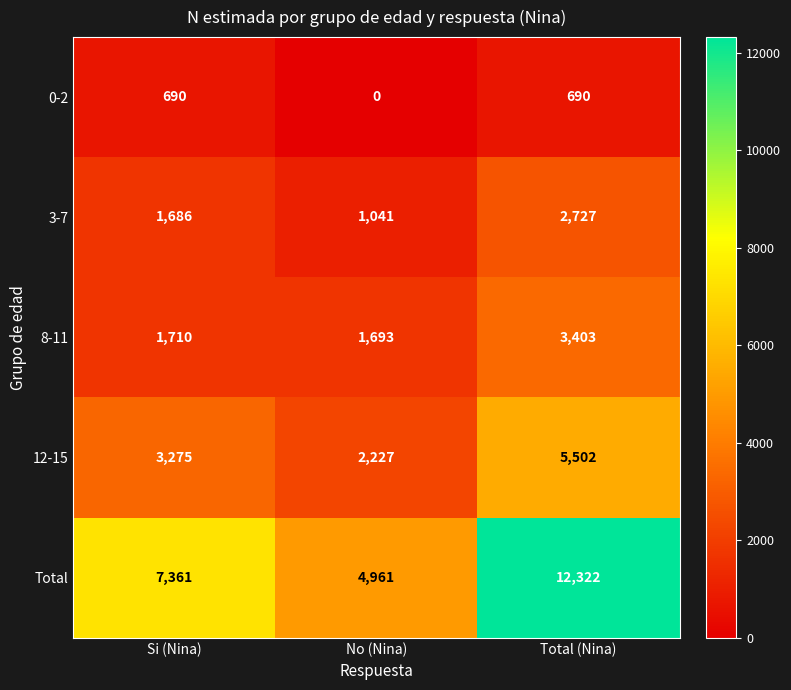

How many series are shown in this chart?

5